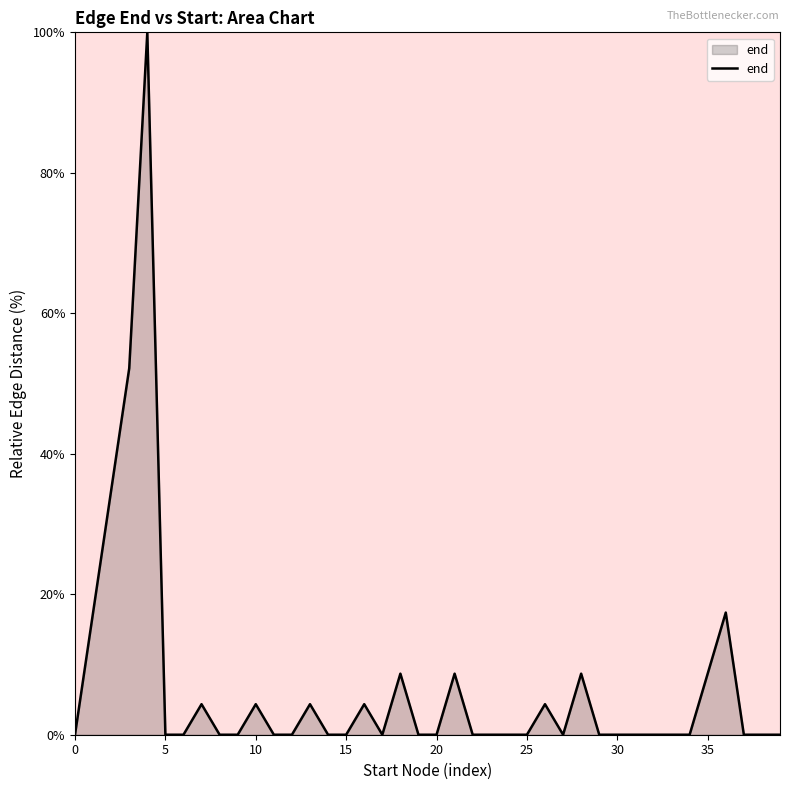

What is the maximum value shown in the chart?

100.0